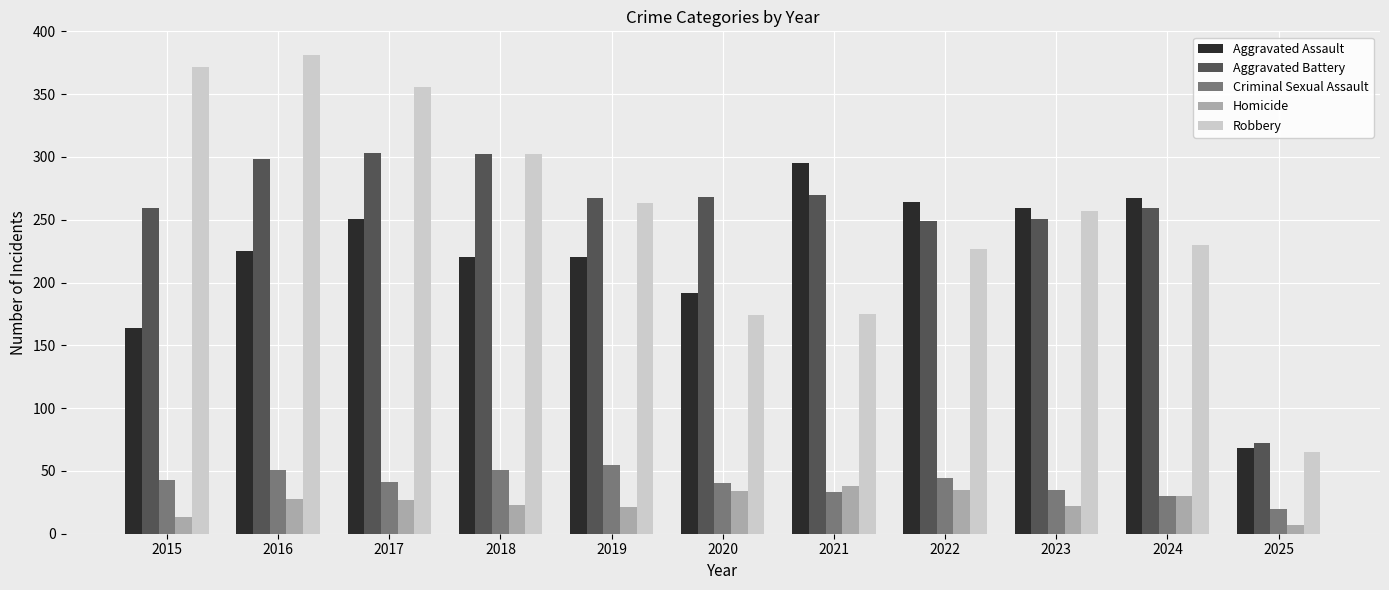

At which label does Aggravated Assault reach its peak?

2021